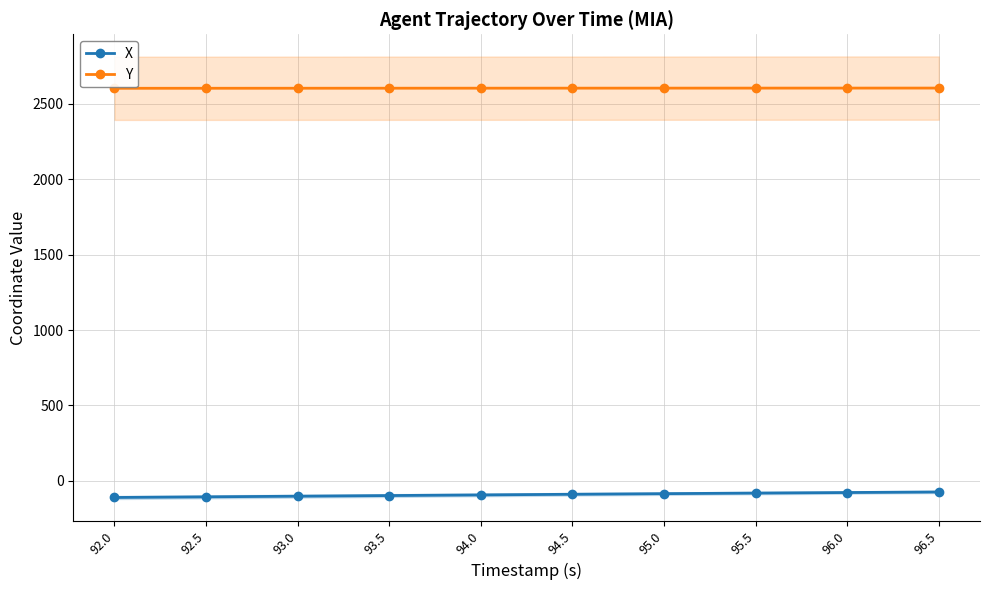

Between 94.0 and 95.0, which series saw the biggest shift?

X